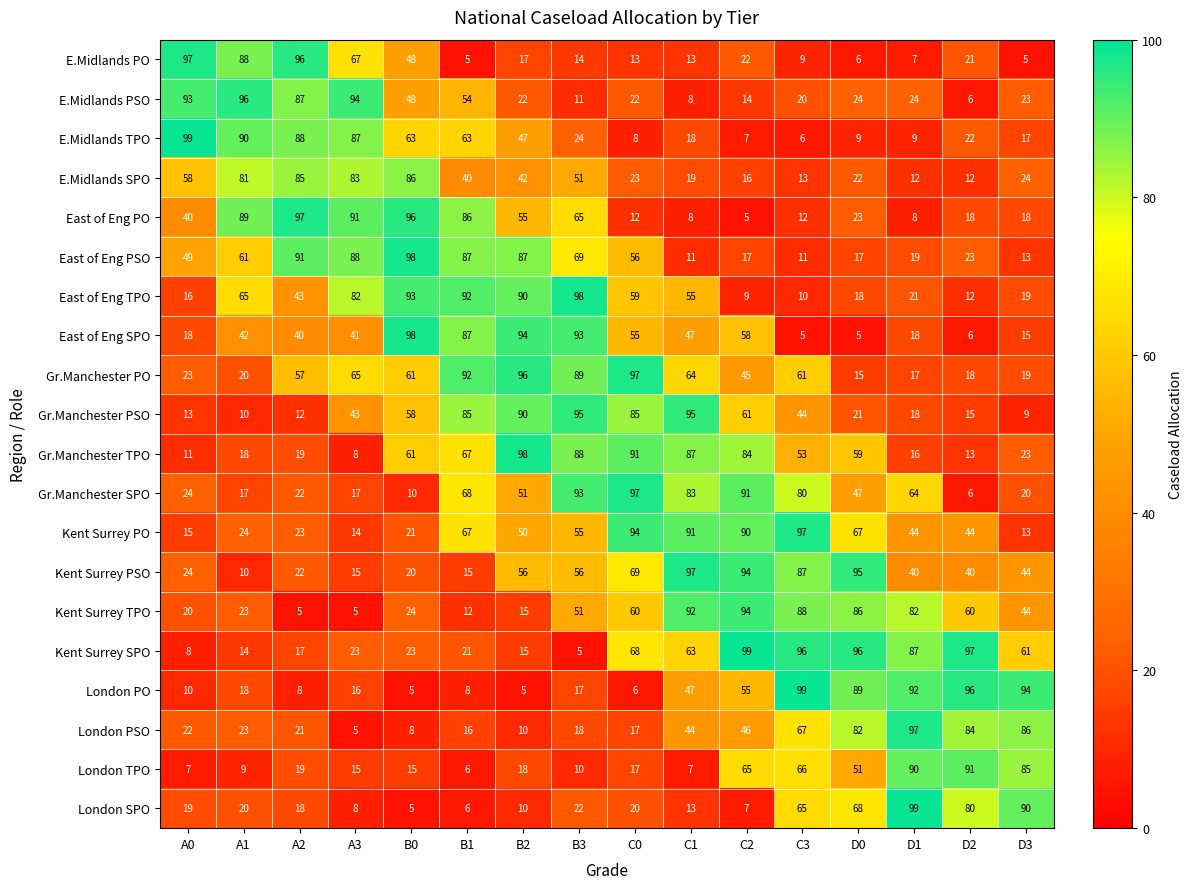

What is the total value across all series at A0?

666